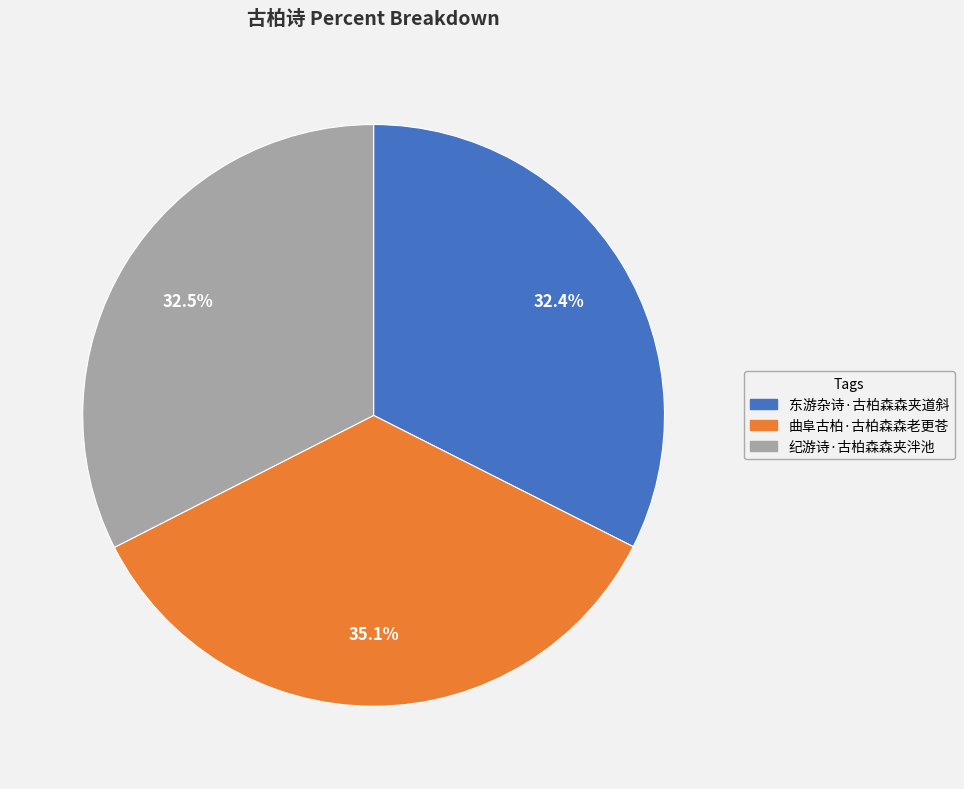

Which category has the biggest portion of the pie?

曲阜古柏·古柏森森老更苍